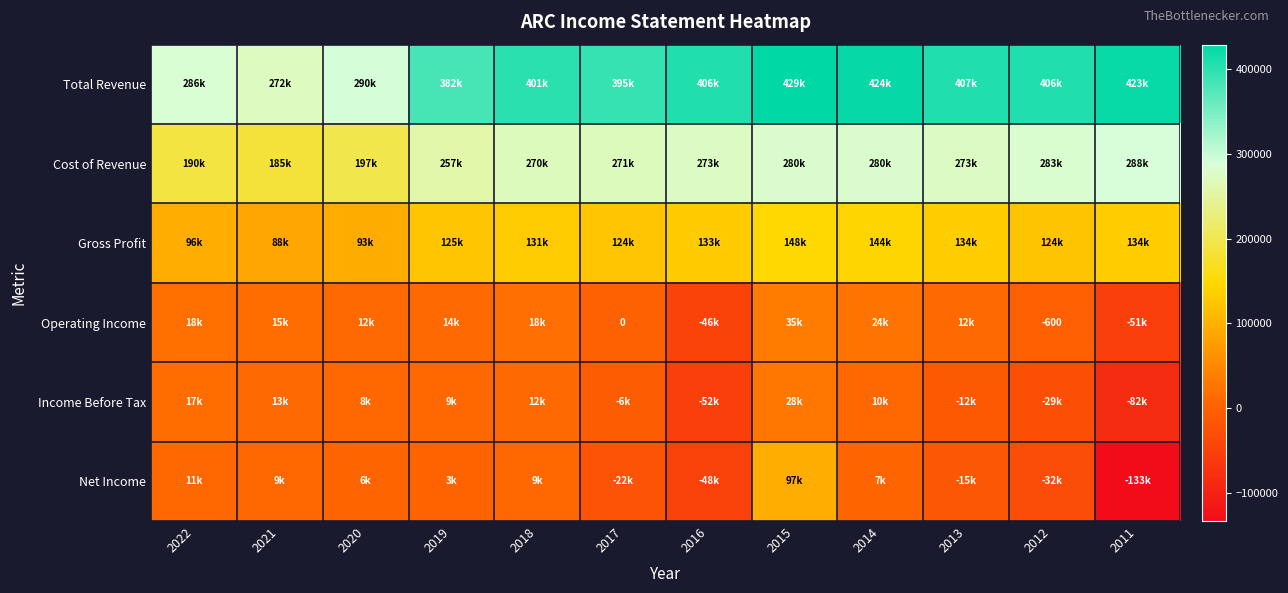

Which label corresponds to the largest value in the chart?

2015